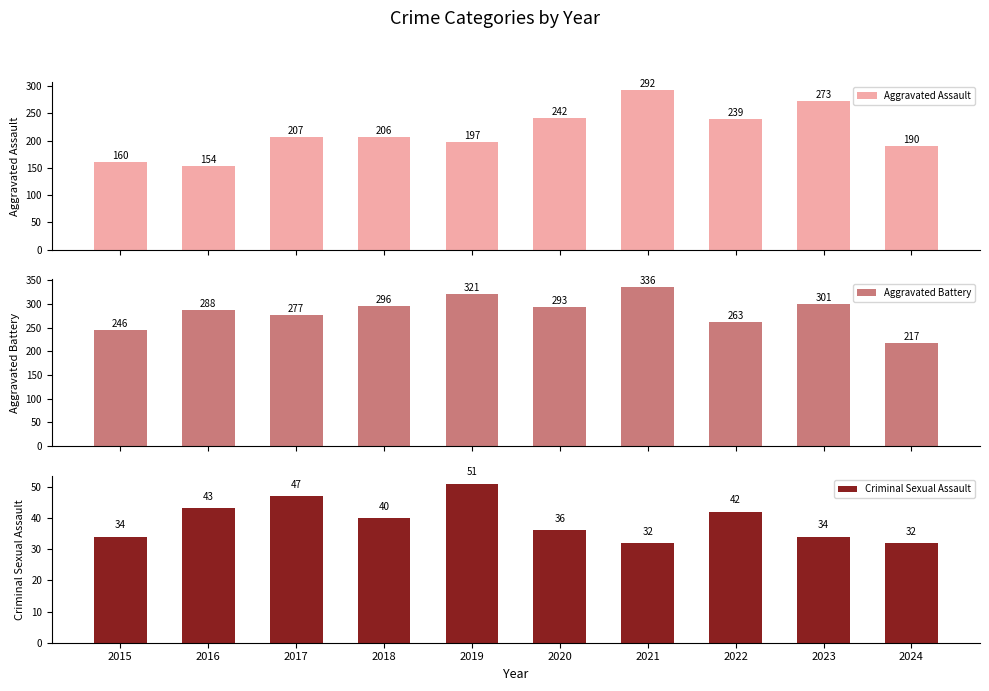

What is the difference between the maximum and second lowest values in the Aggravated Battery series?

90